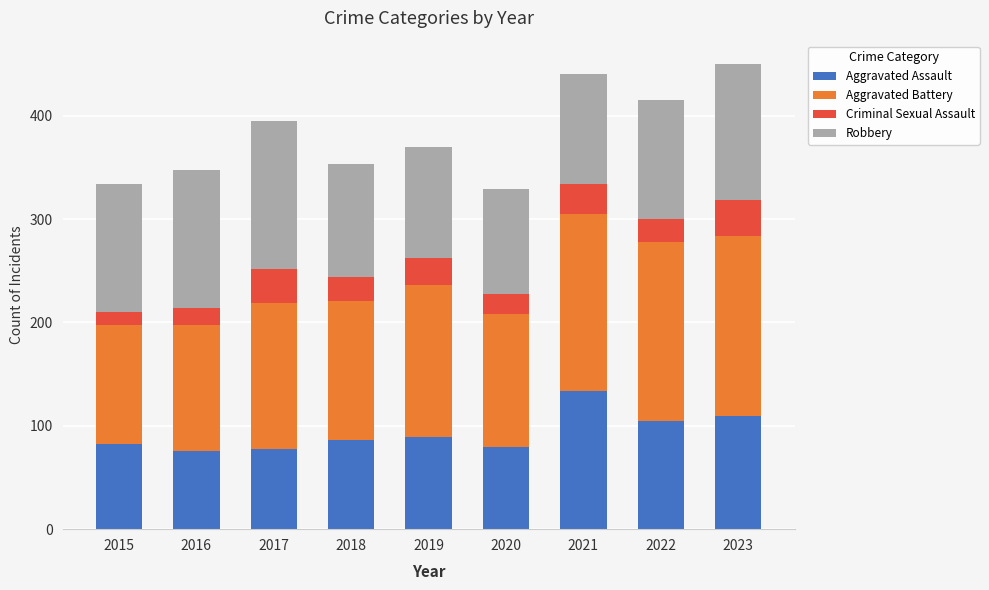

What is the total value across all series at 2017?

395